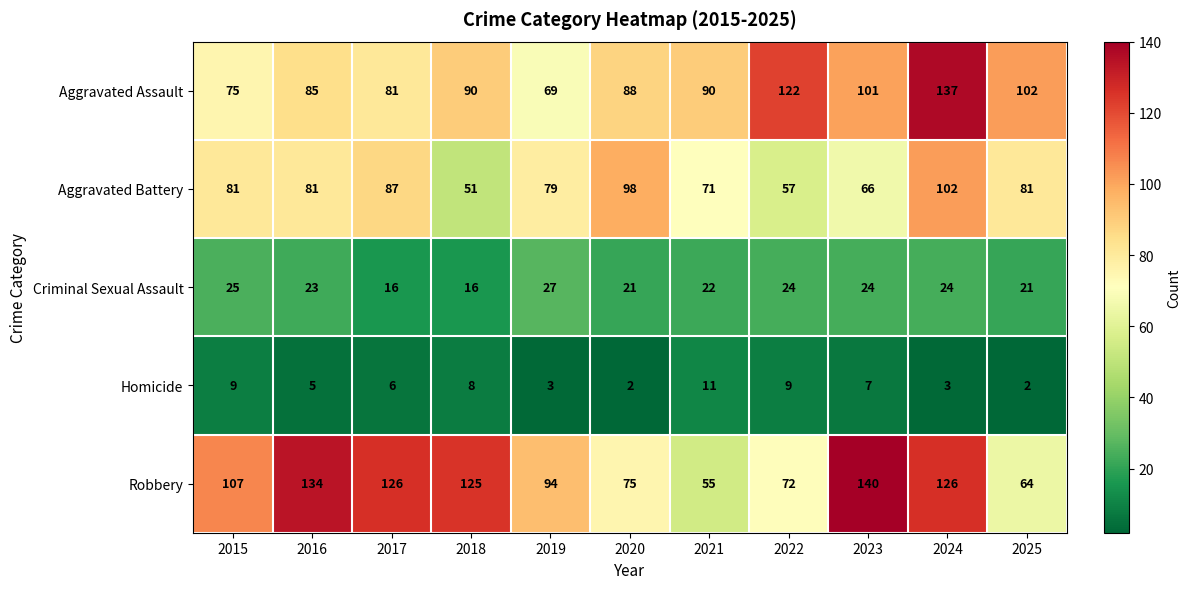

Which series has the largest total across all categories?

Robbery